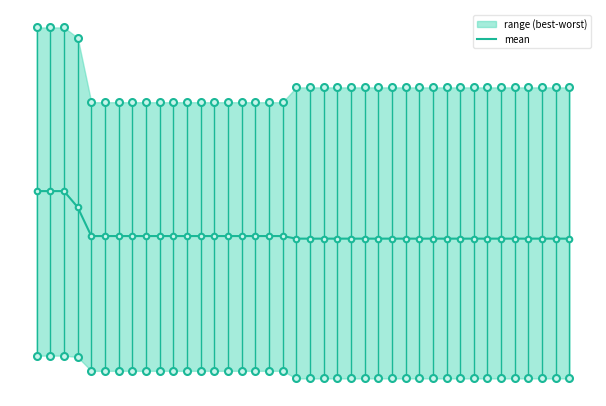

Is it true that the value at 30 is 2.1?

False